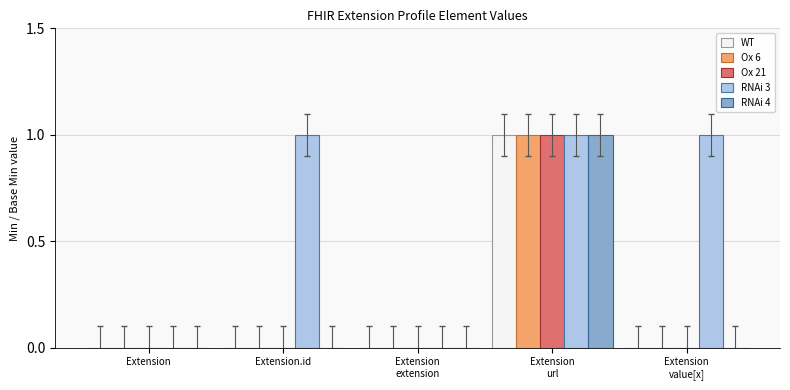

How many data points does each series have?

5